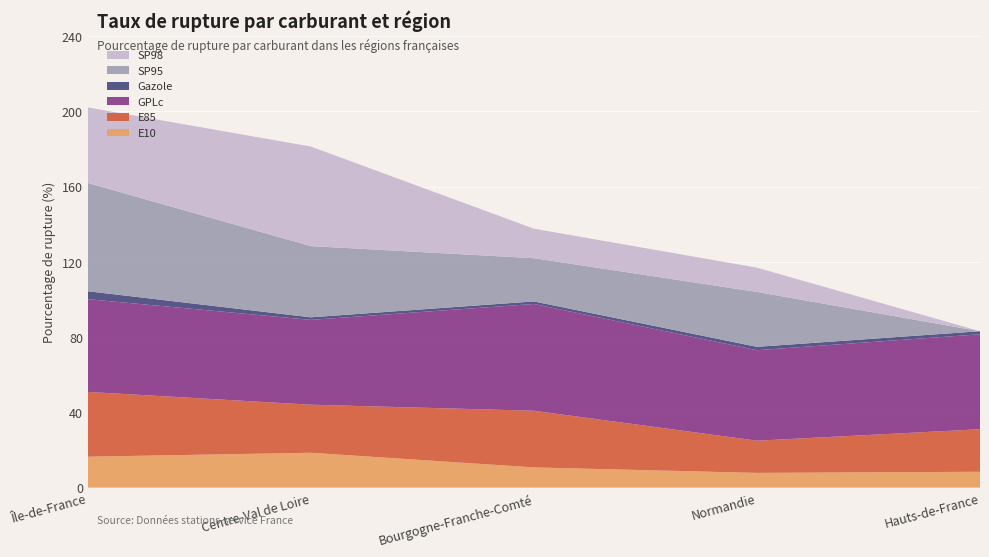

Reading right to left, extract all data points from this chart.

E10: 8.4	7.8	10.7	18.5	16.4
E85: 22.6	17.1	30.1	25.5	34.4
GPLc: 50.5	48.1	56.7	45.1	49.3
Gazole: 1.6	1.8	1.4	1.4	4.2
SP95: 0.0	29.2	23.0	37.9	57.6
SP98: 0.0	12.9	15.7	52.9	40.1